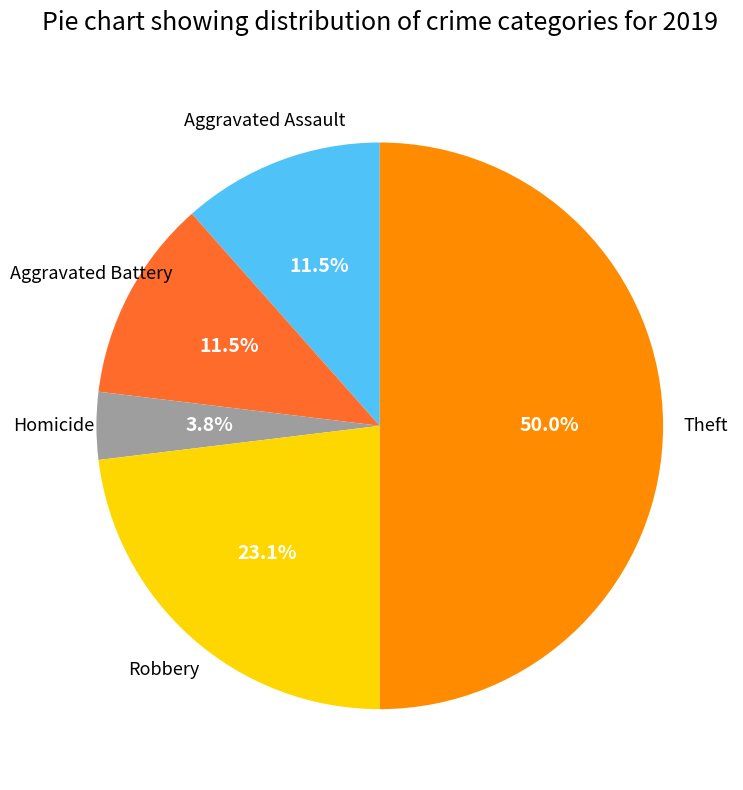

Does Aggravated Assault represent more than half of the total?

No